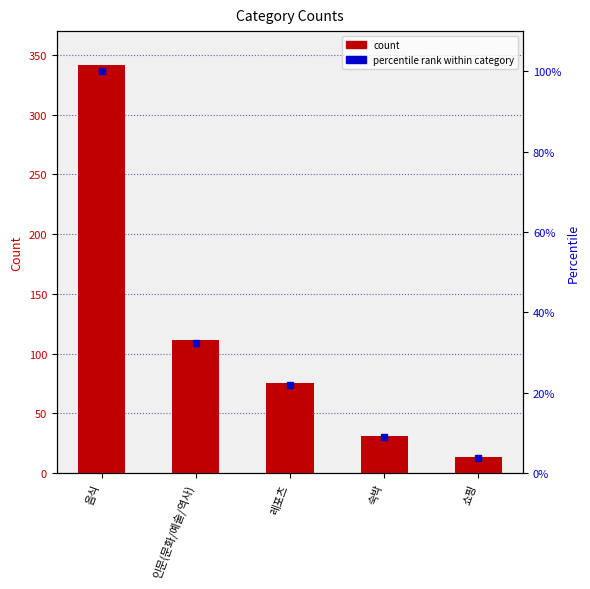

Reading left to right, transcribe all the data shown in this chart.

dummy: 음식=342.0	인문(문화/예술/역사)=111.0	레포츠=75.0	숙박=31.0	쇼핑=13.0
percentile rank: 음식=100.0	인문(문화/예술/역사)=32.5	레포츠=21.9	숙박=9.1	쇼핑=3.8